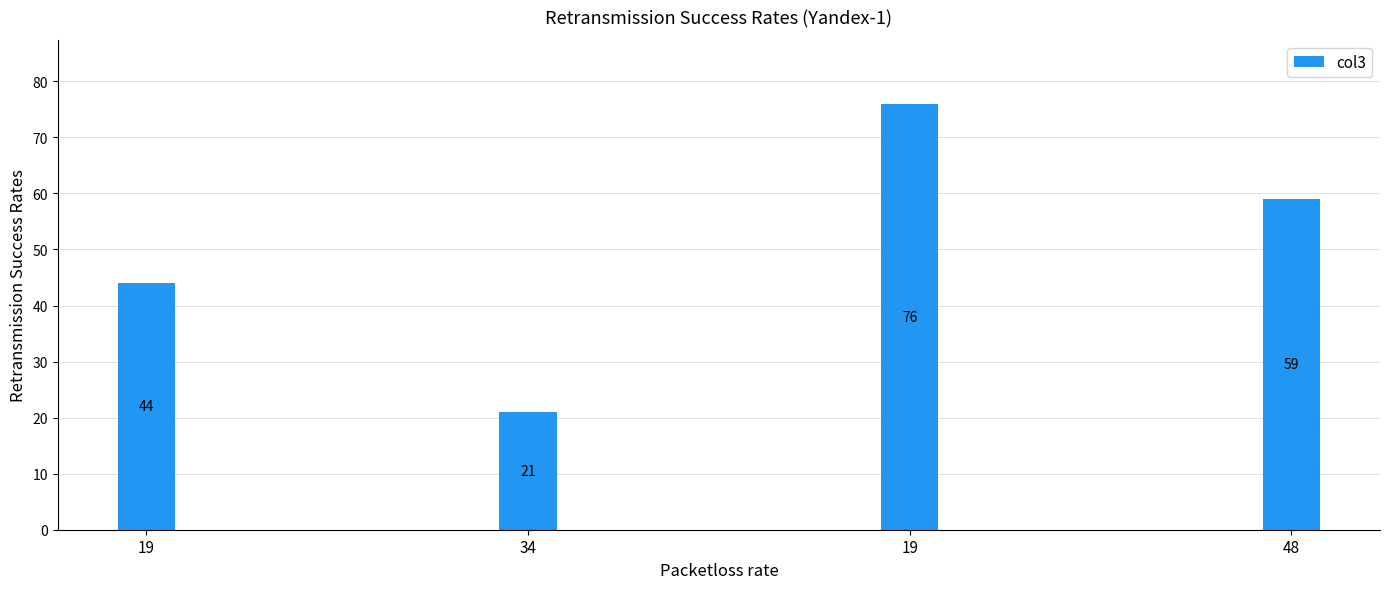

Reading left to right, transcribe all the data shown in this chart.

44	21	76	59